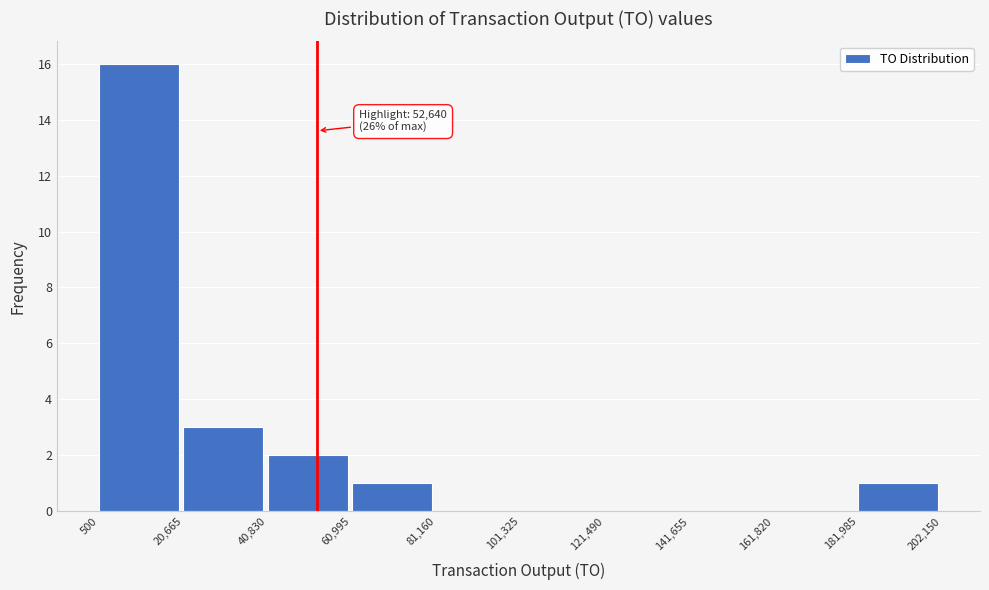

Which range on the x-axis has the tallest bar?

500 to 20,665